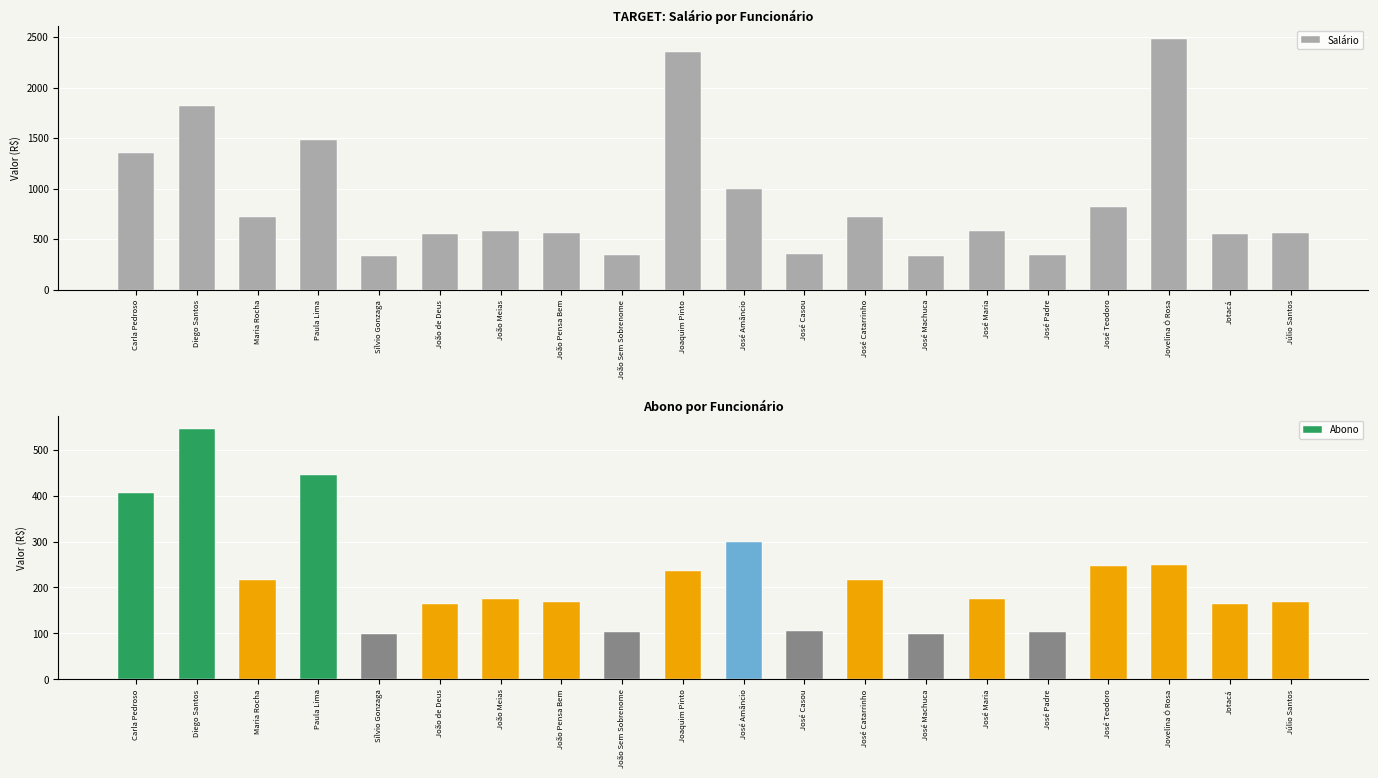

What is the difference between the Abono values at Diego Santos and Joaquim Pinto?

311.0